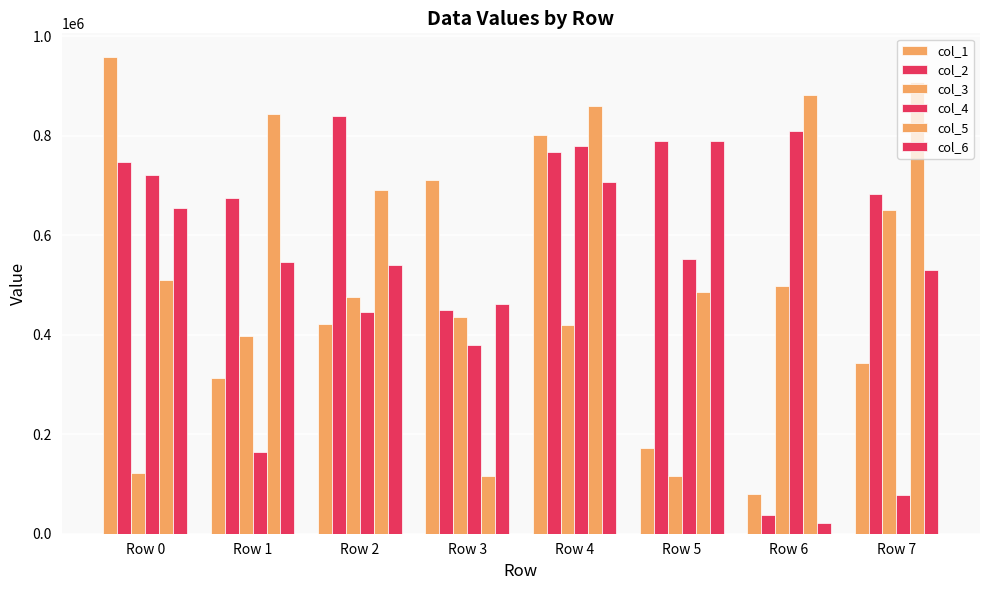

Where is col_4 nearest to the value 443232?

Row 2